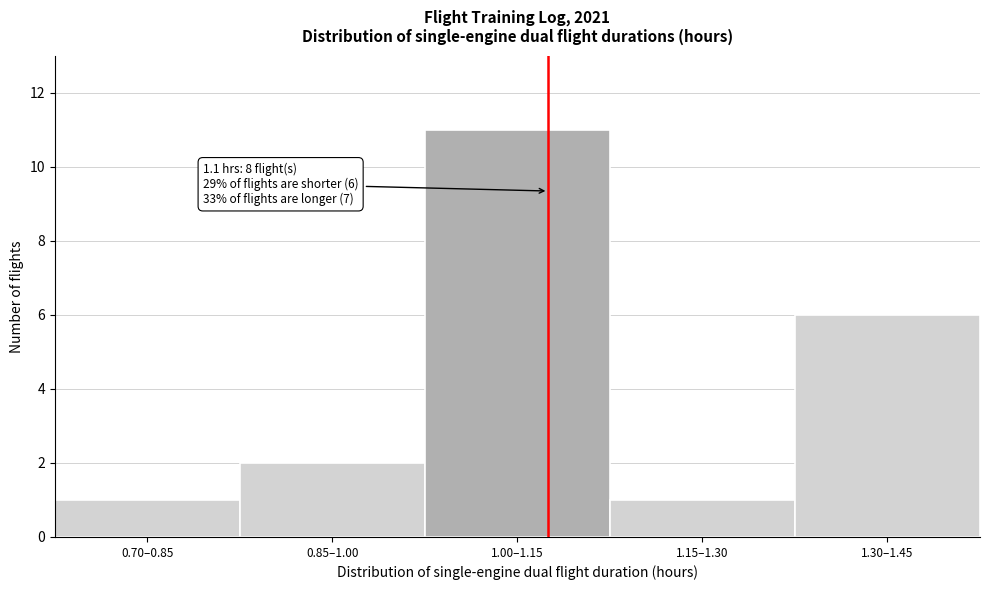

Reading right to left, transcribe all the data shown in this chart.

1.30–1.45=6	1.15–1.30=1	1.00–1.15=11	0.85–1.00=2	0.70–0.85=1